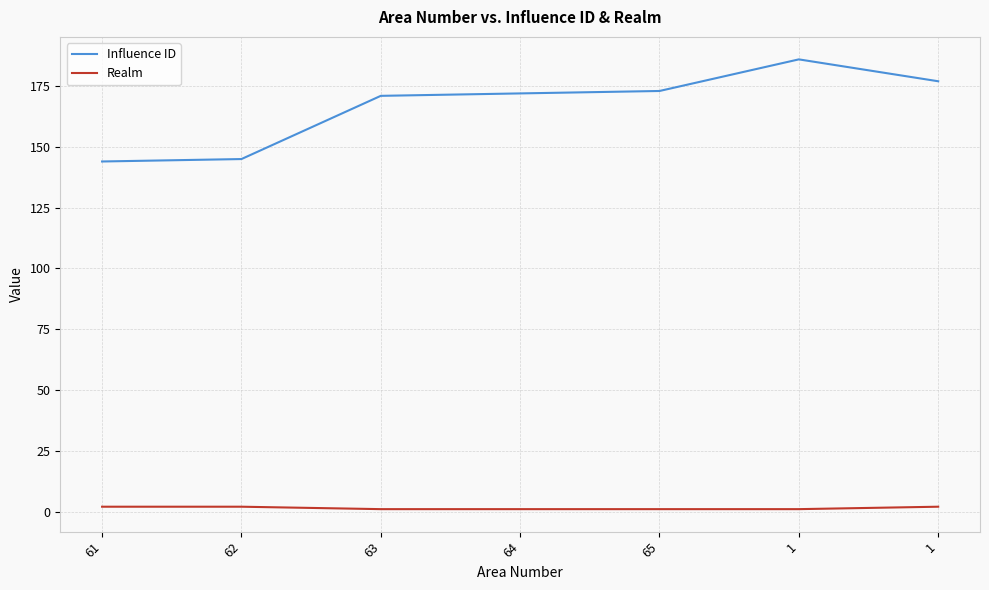

What is the average value of the Influence ID series?

167